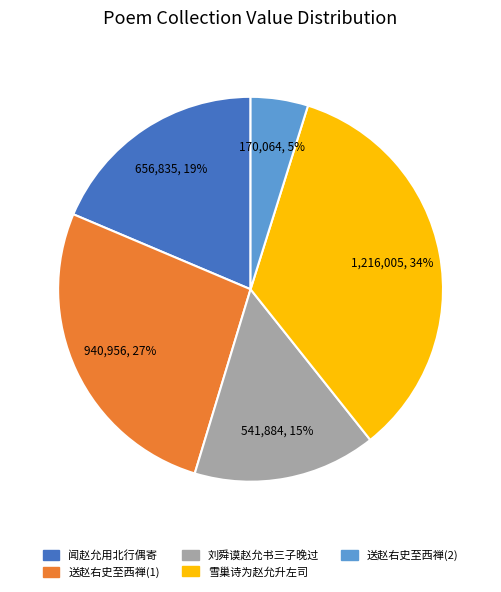

To the nearest percent, what is the average slice percentage?

20%